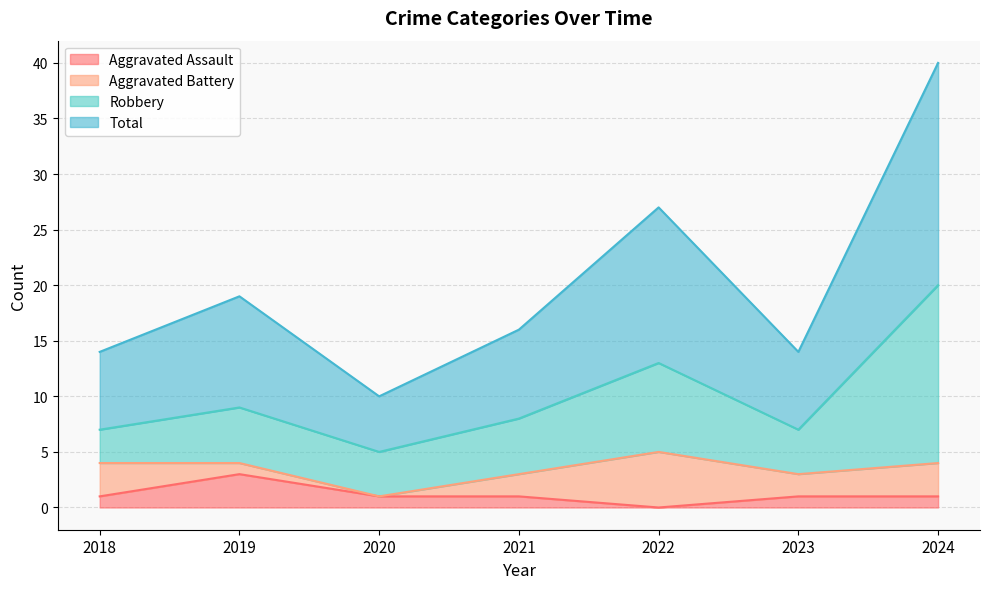

How many lines are shown in the chart?

4